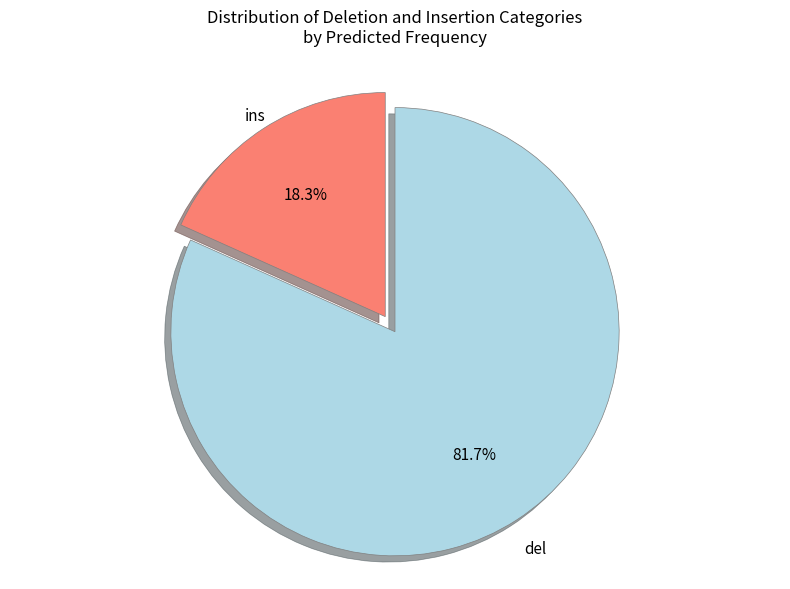

Between del and ins, which is larger?

del